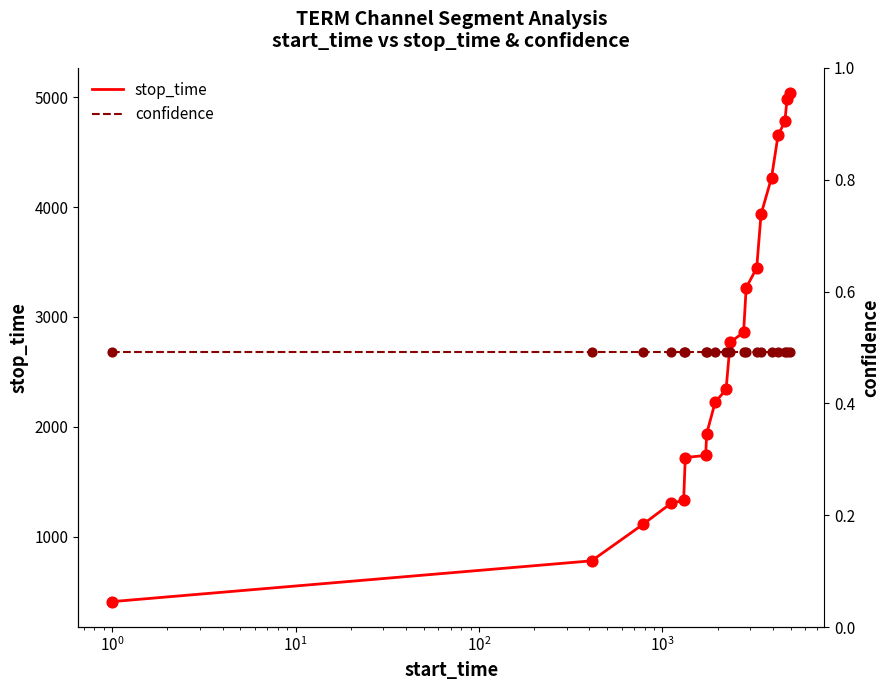

Which series contains the lowest Y value?

confidence